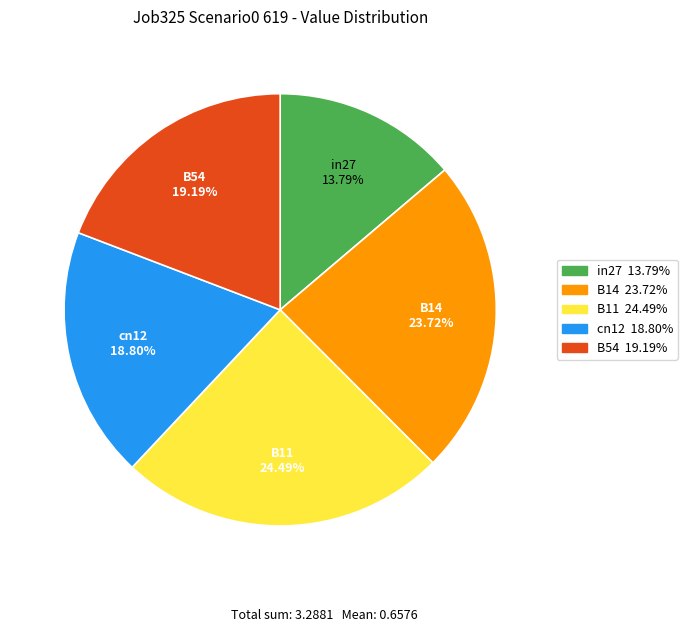

Is it true that cn12 is 19% of the pie?

True